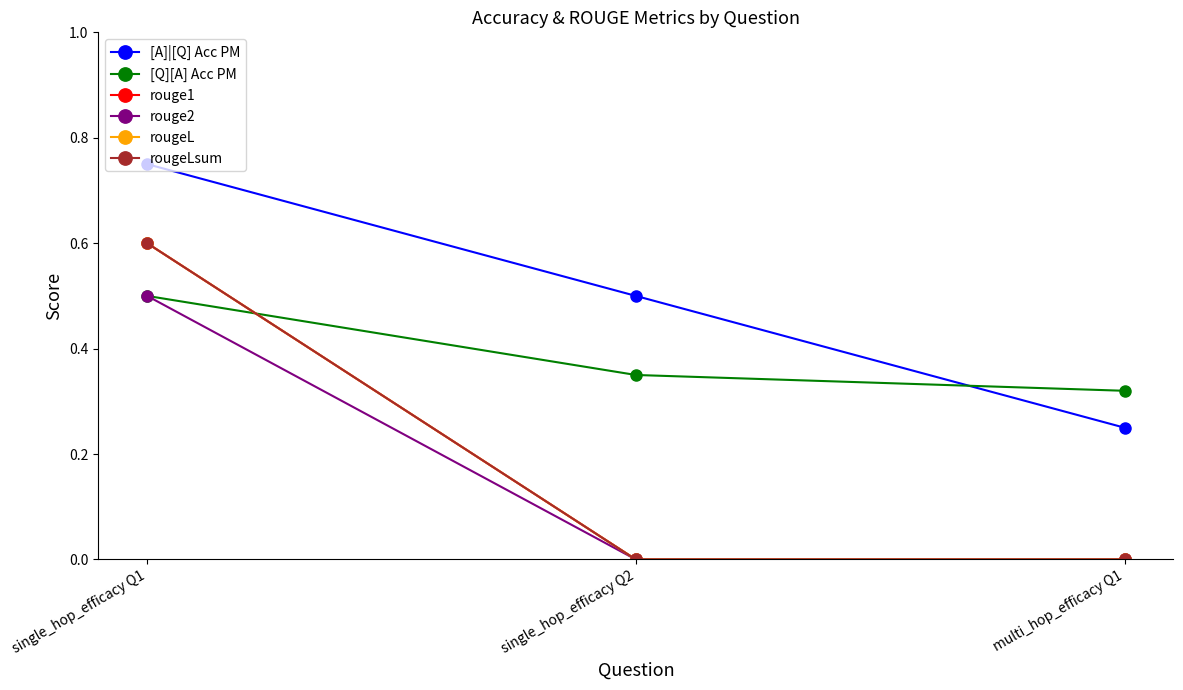

Does the chart display data point markers on the line(s)?

Yes